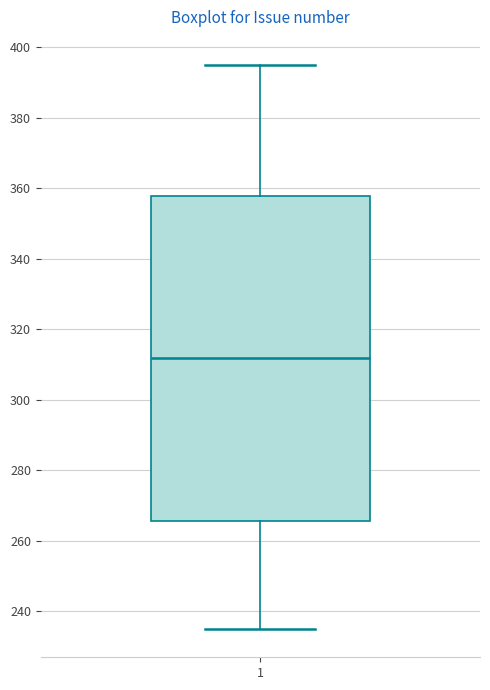

Transcribe this box plot: give where the median line is, the range the box spans, and where the two whiskers end, as read against the y-axis. The values are not printed on the chart, so give them approximately, as read against the axis.

median 312, box 266 to 358, whiskers 236 to 396